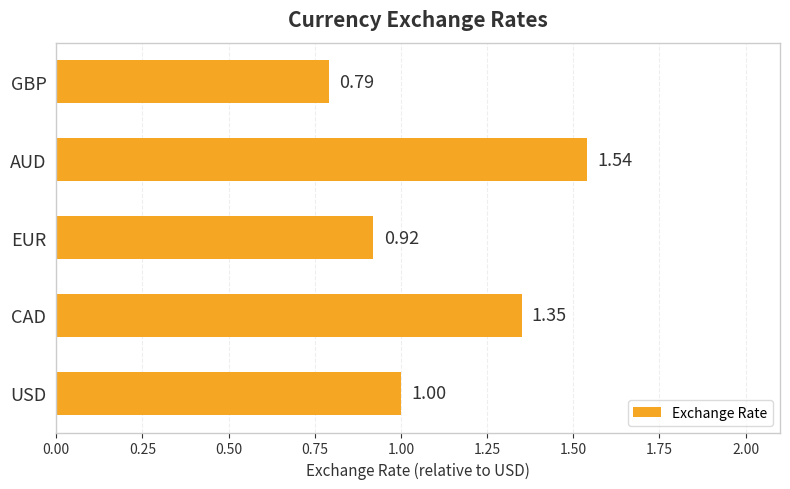

Rank the categories by value from highest to lowest.

AUD, CAD, USD, EUR, GBP